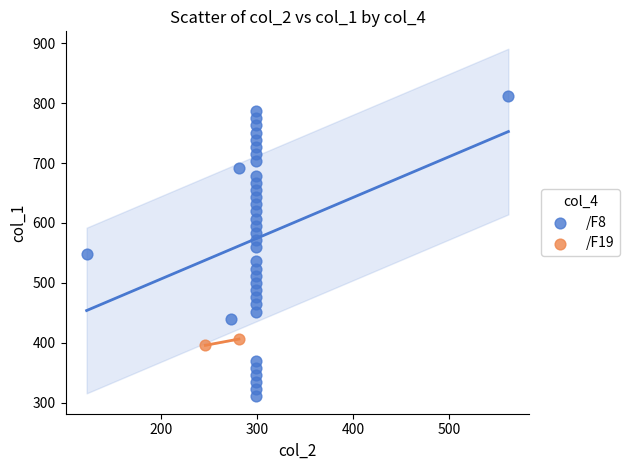

What are all the series names shown in the legend?

/F8, /F19